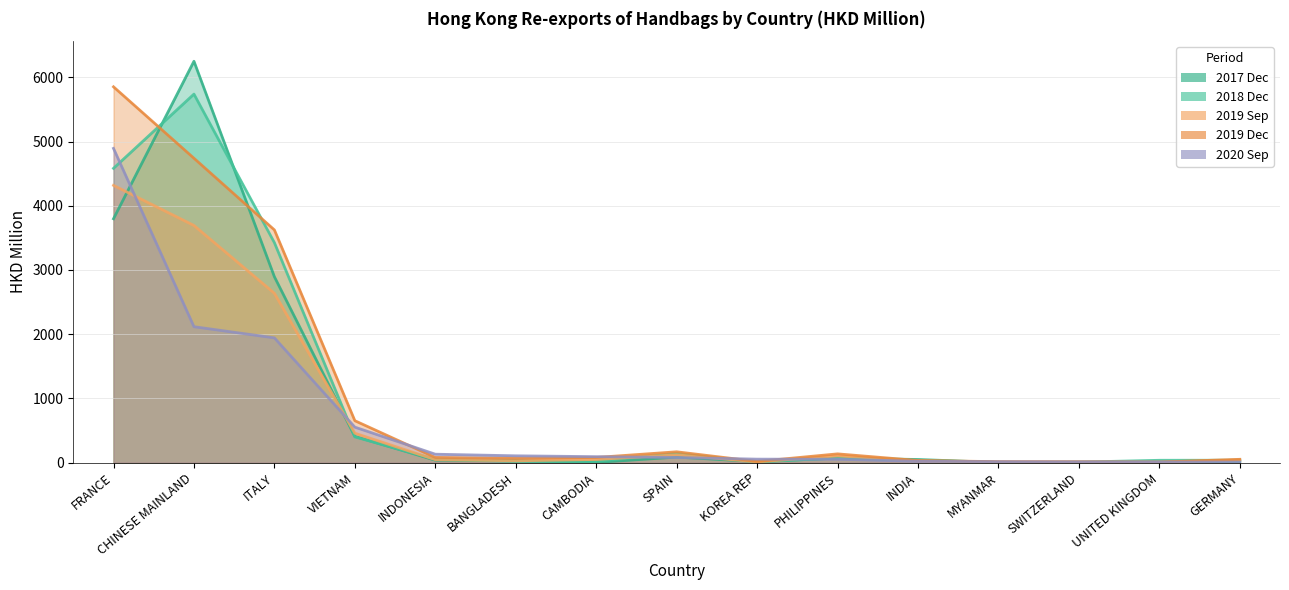

The value of 201912 at MYANMAR is 5.9. True or false?

False